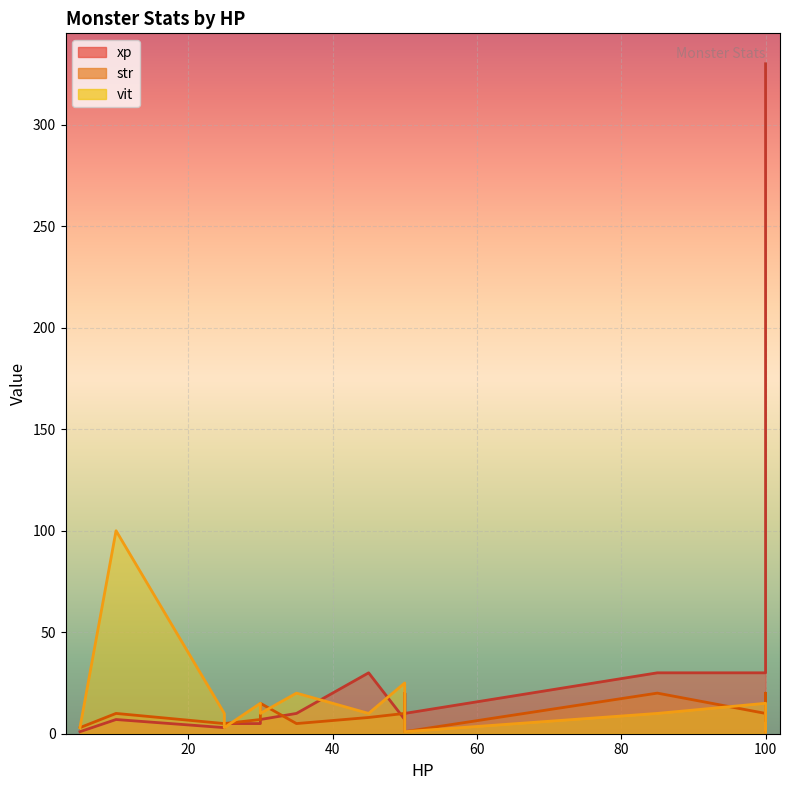

How many intersections are there between xp and str?

4